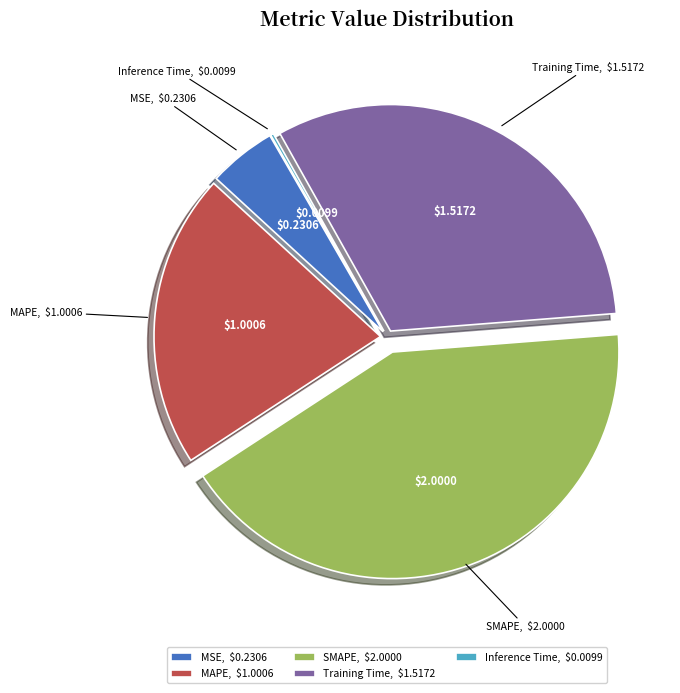

Which has a higher value, MSE or Training Time?

Training Time